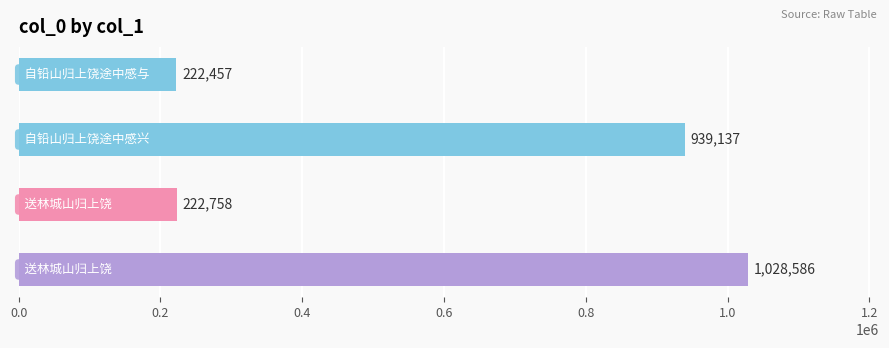

What is the difference between the maximum and second lowest values?

805828